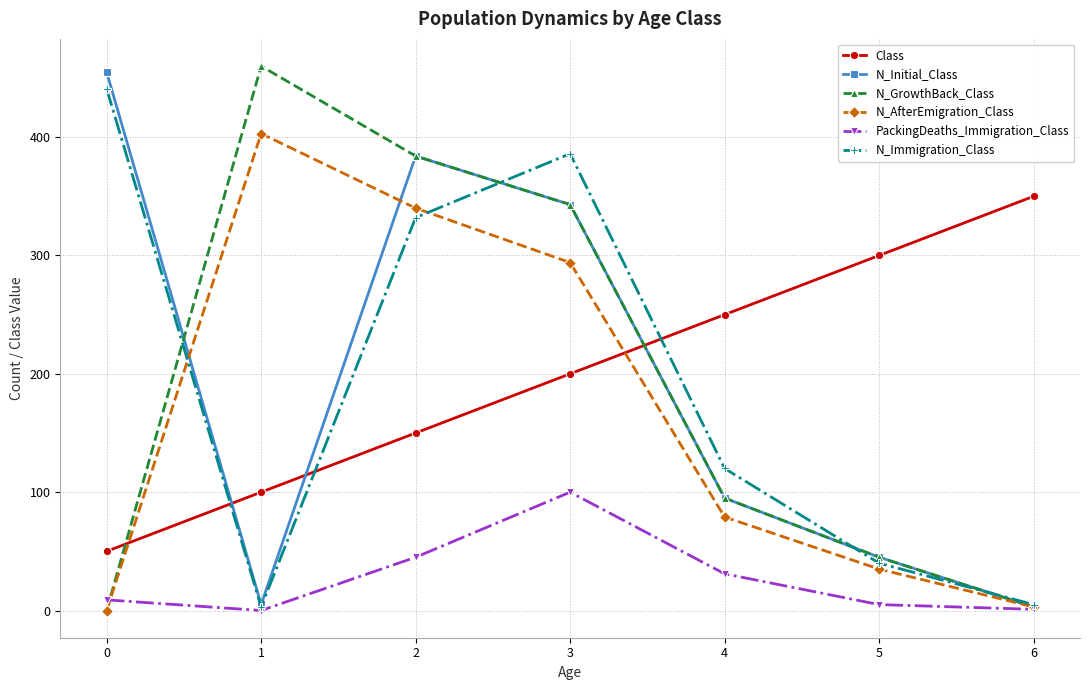

Count the number of data series in this chart.

6